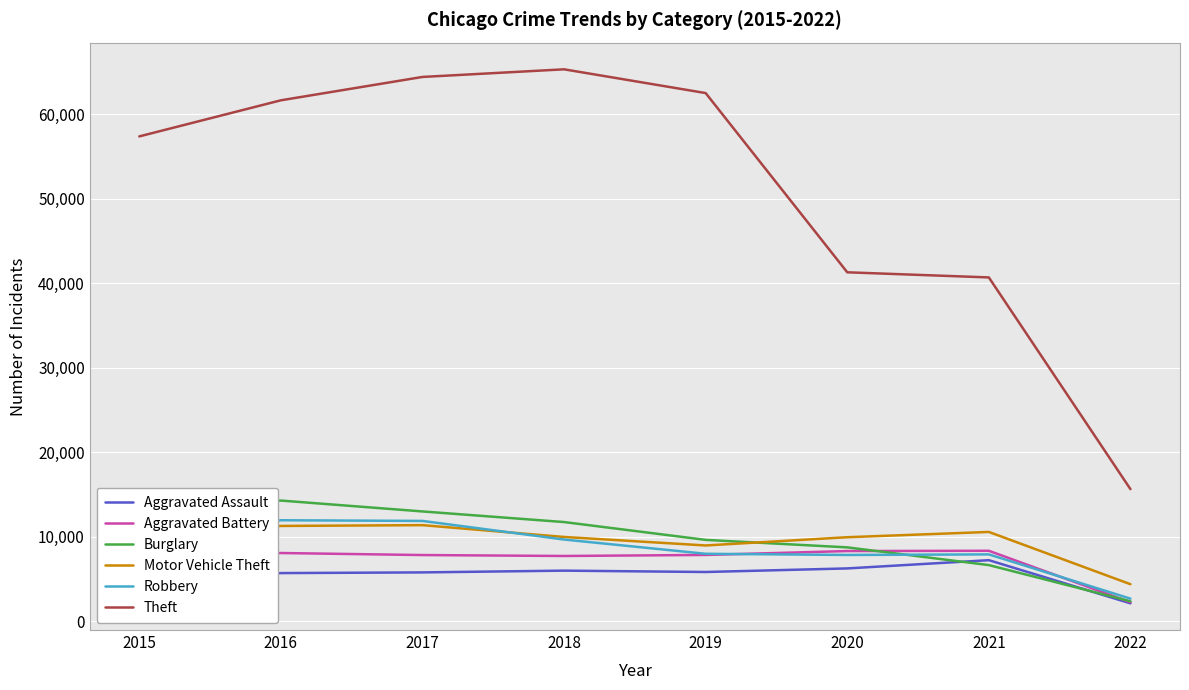

The value of Robbery at 2020 is 7855. True or false?

True